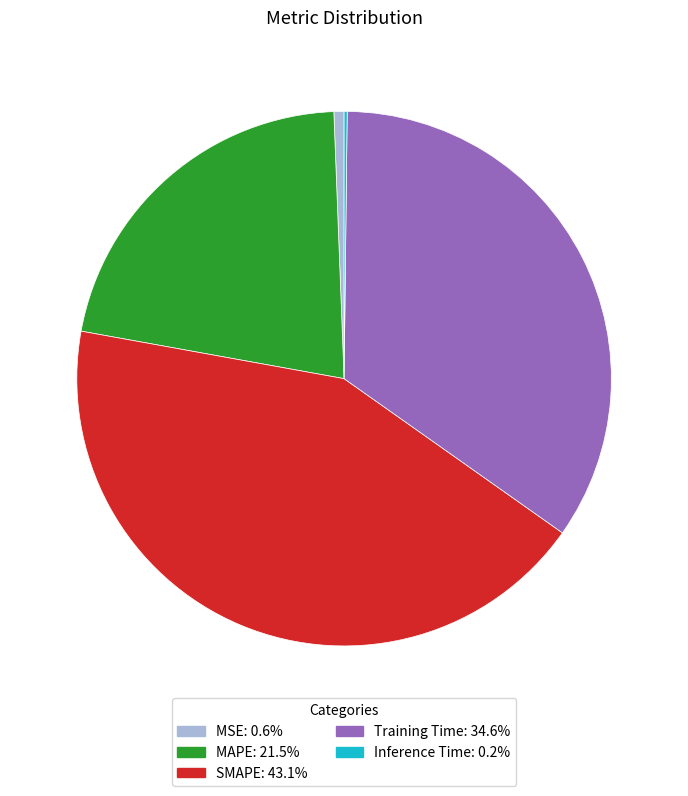

Does any single category account for the majority?

No